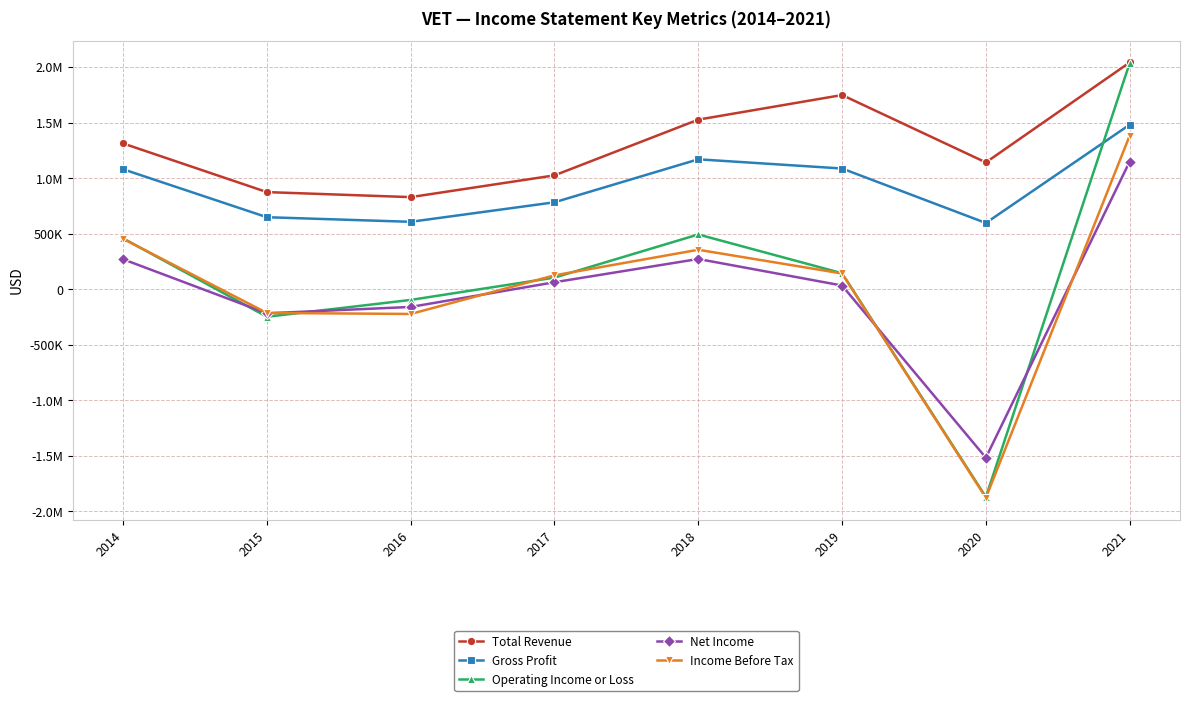

What is the average value of the Net Income series?

-13750